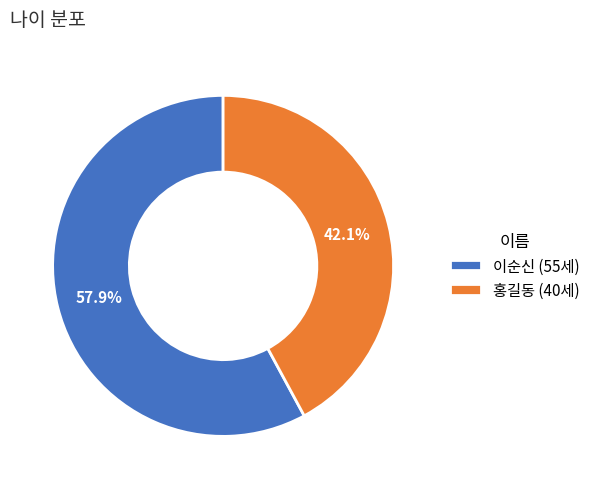

To the nearest percent, what is the difference between the largest and smallest slice percentages?

16%